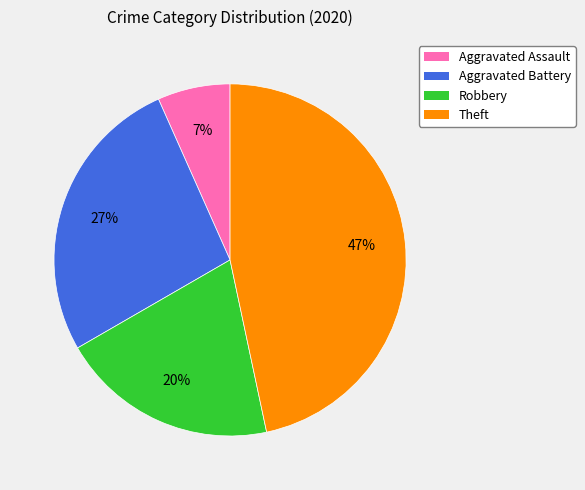

How many segments does this pie chart have?

4